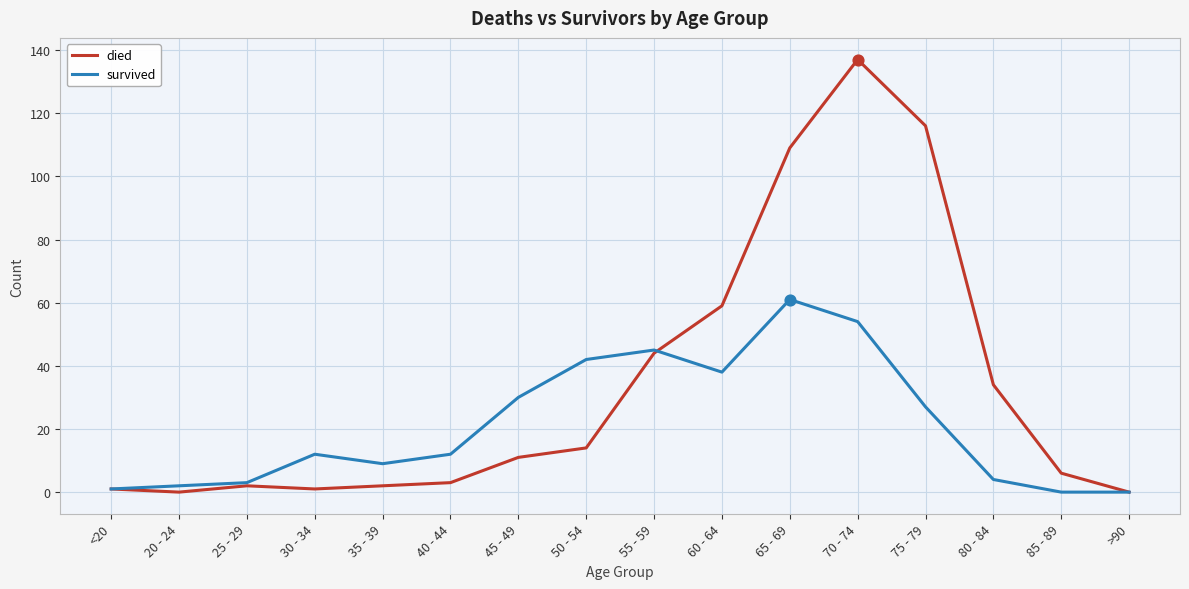

What are all the series names shown in the legend?

died, survived